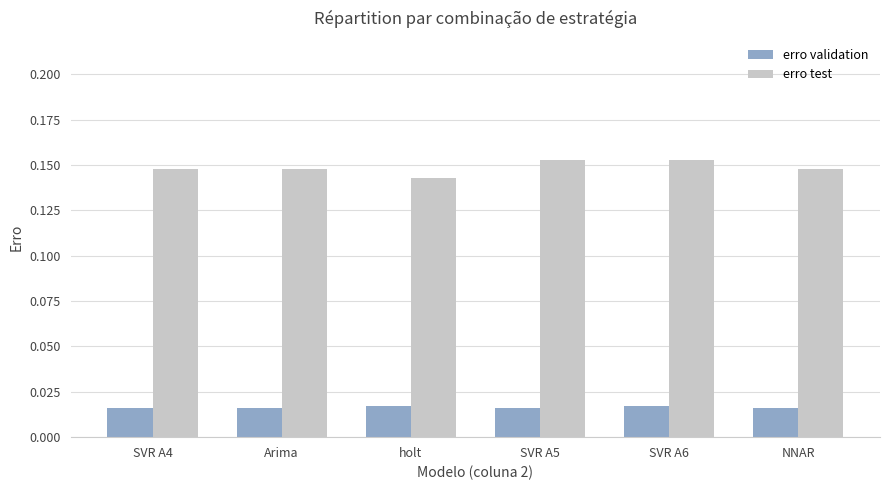

Which series changed the most between holt and NNAR?

erro test